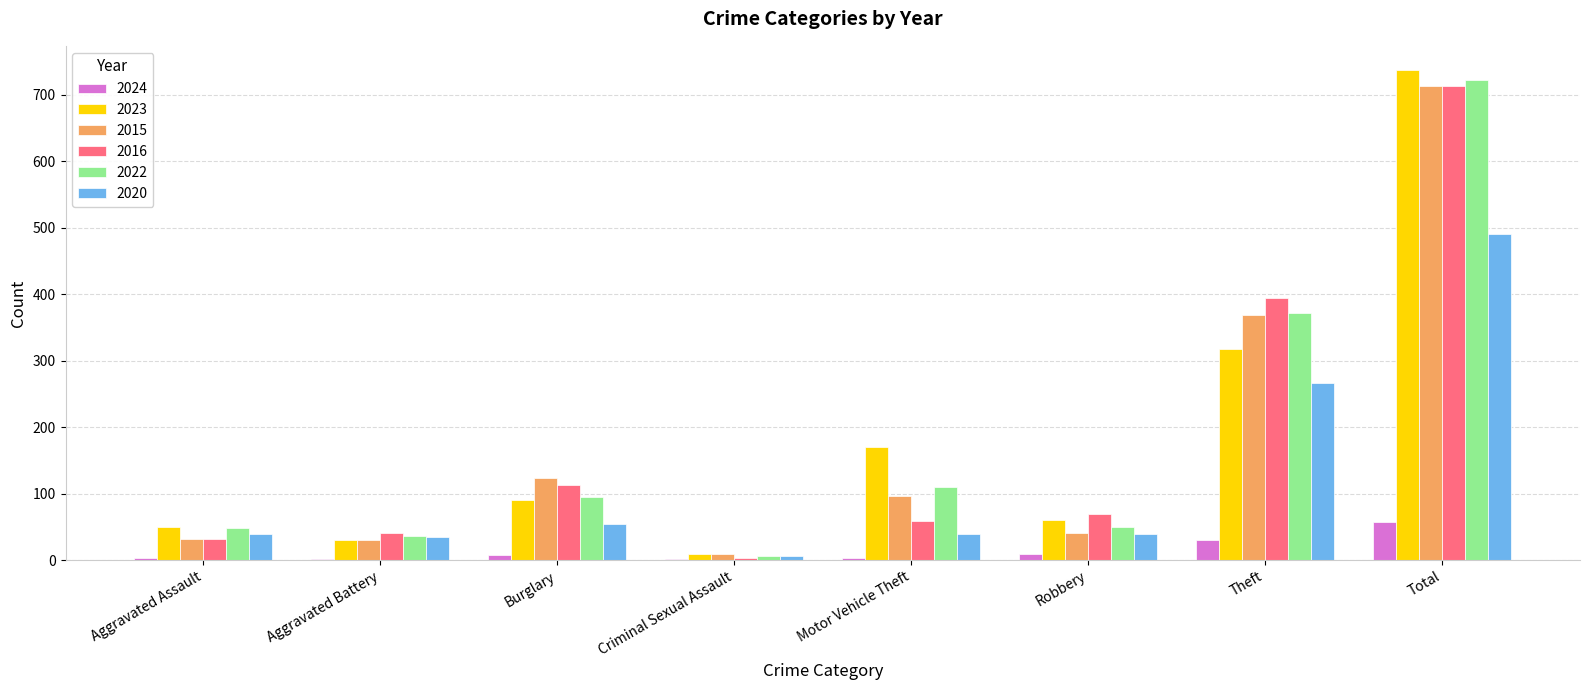

Is it true that 2016 equals 104 at Theft?

False